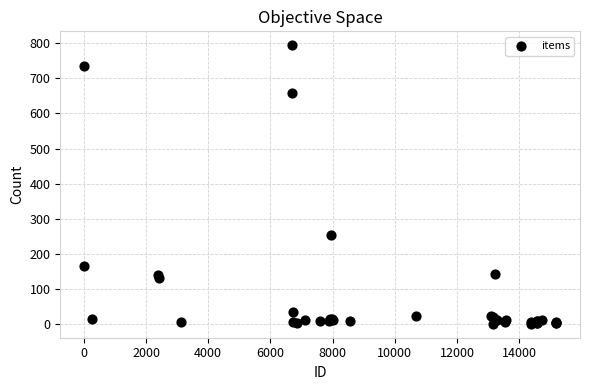

What Y value in the scatter plot is closest to 397?

254